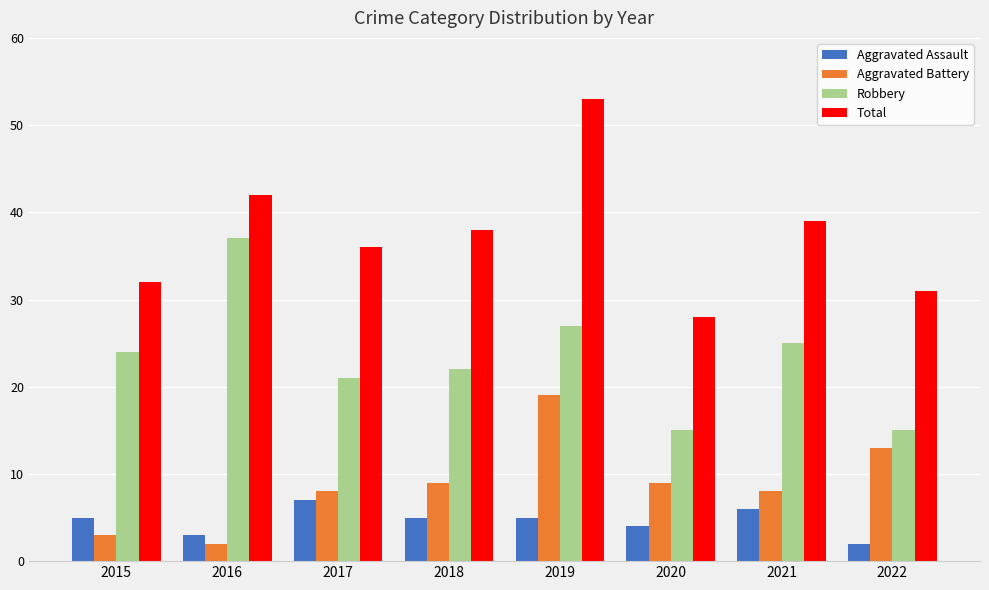

Is it true that Total equals 38 at 2018?

True